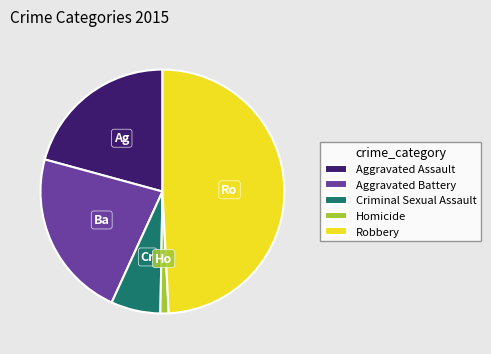

Is it true that Aggravated Battery is 34% of the pie?

False